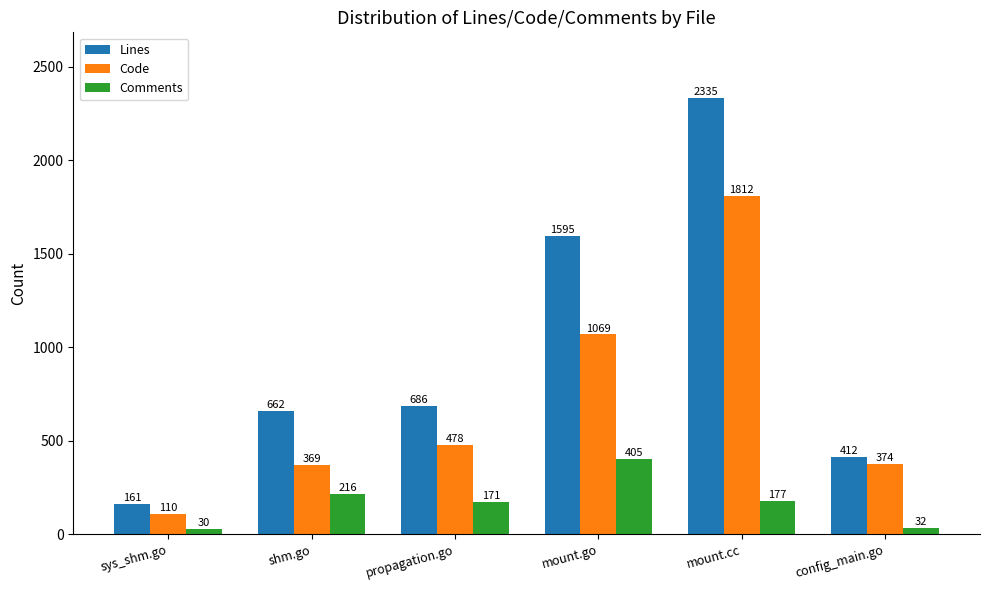

Count the Lines values in the range 412 to 1595.

4